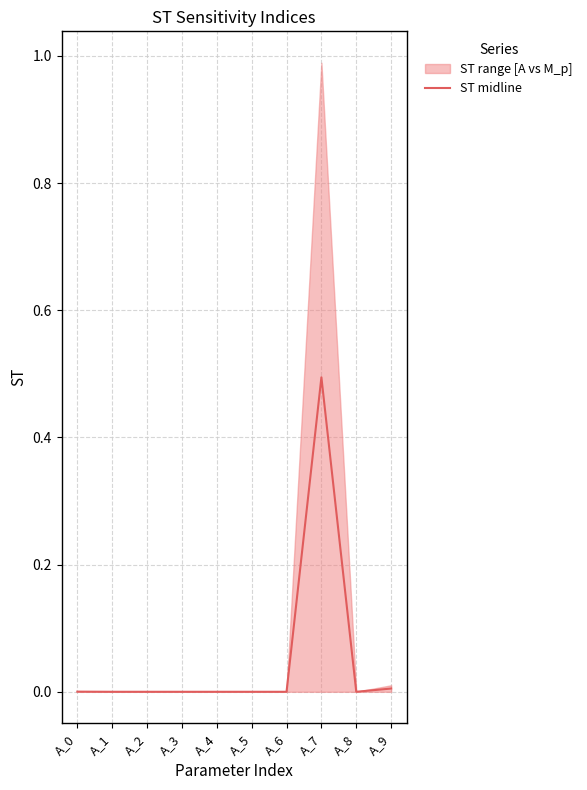

List the labels in order of value, largest first.

A_7, A_9, A_0, A_1, A_6, A_2, A_5, A_8, A_3, A_4